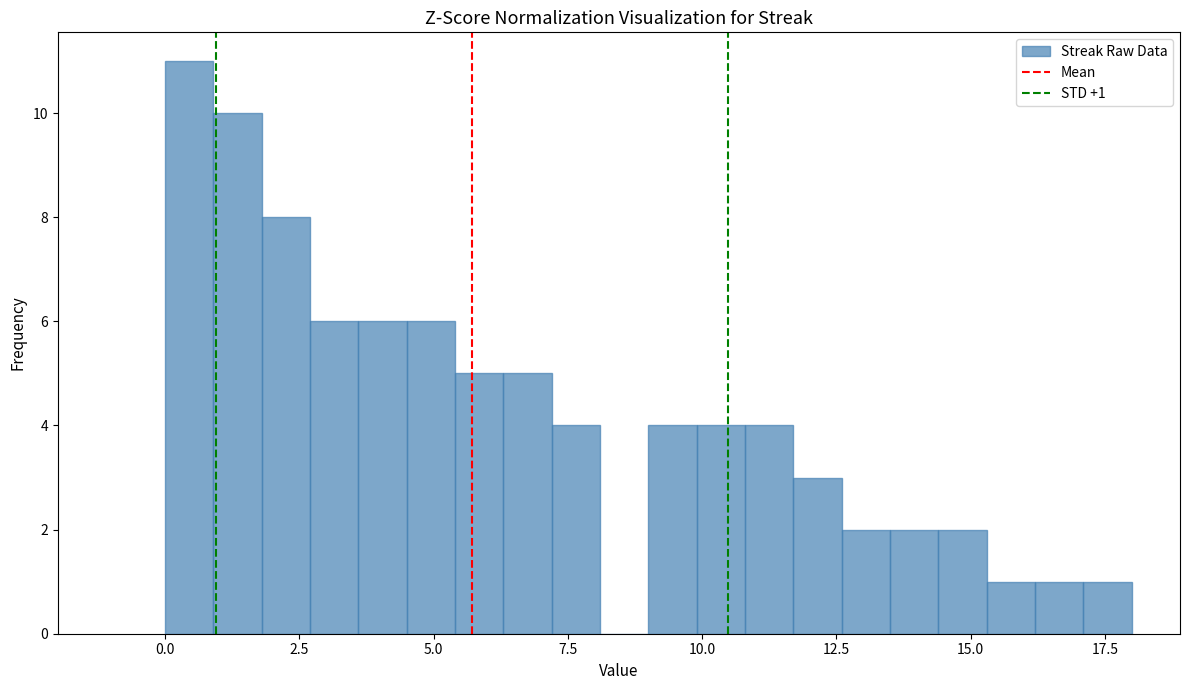

Around what value on the x-axis is the tallest bar? Give the approximate position of its centre, as read against the axis.

0.5